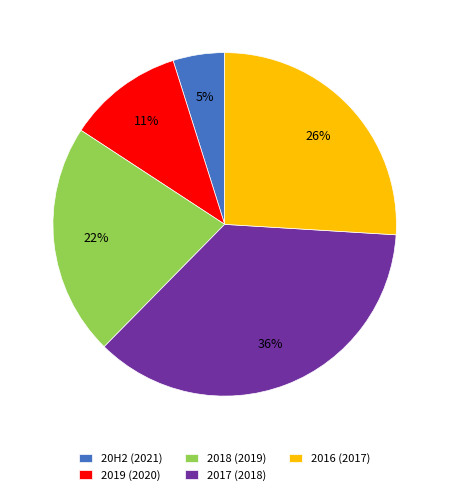

Count the number of slices in the pie.

5